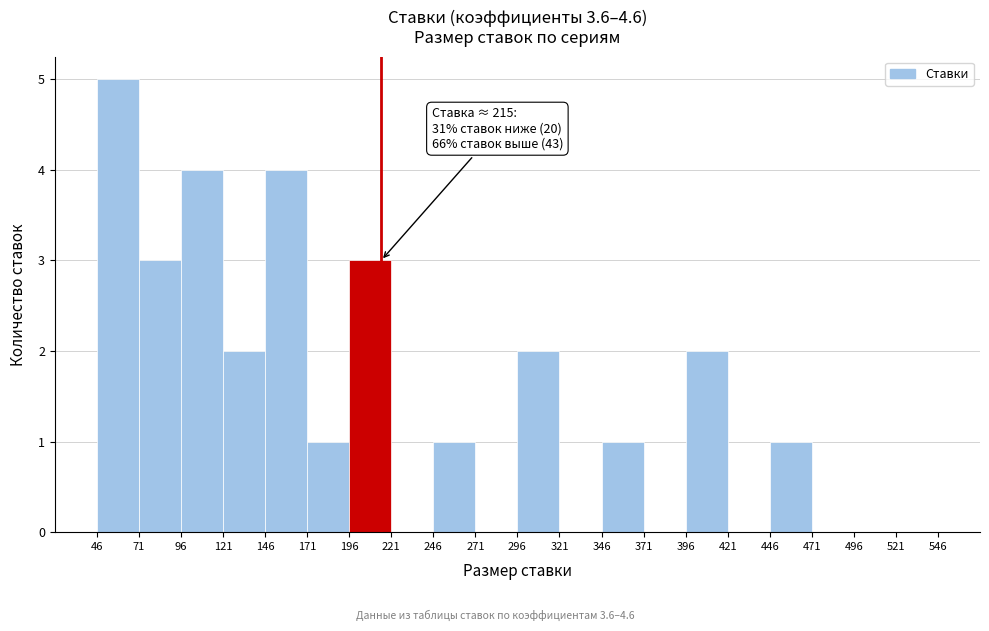

Which range on the x-axis has the tallest bar?

46 to 71